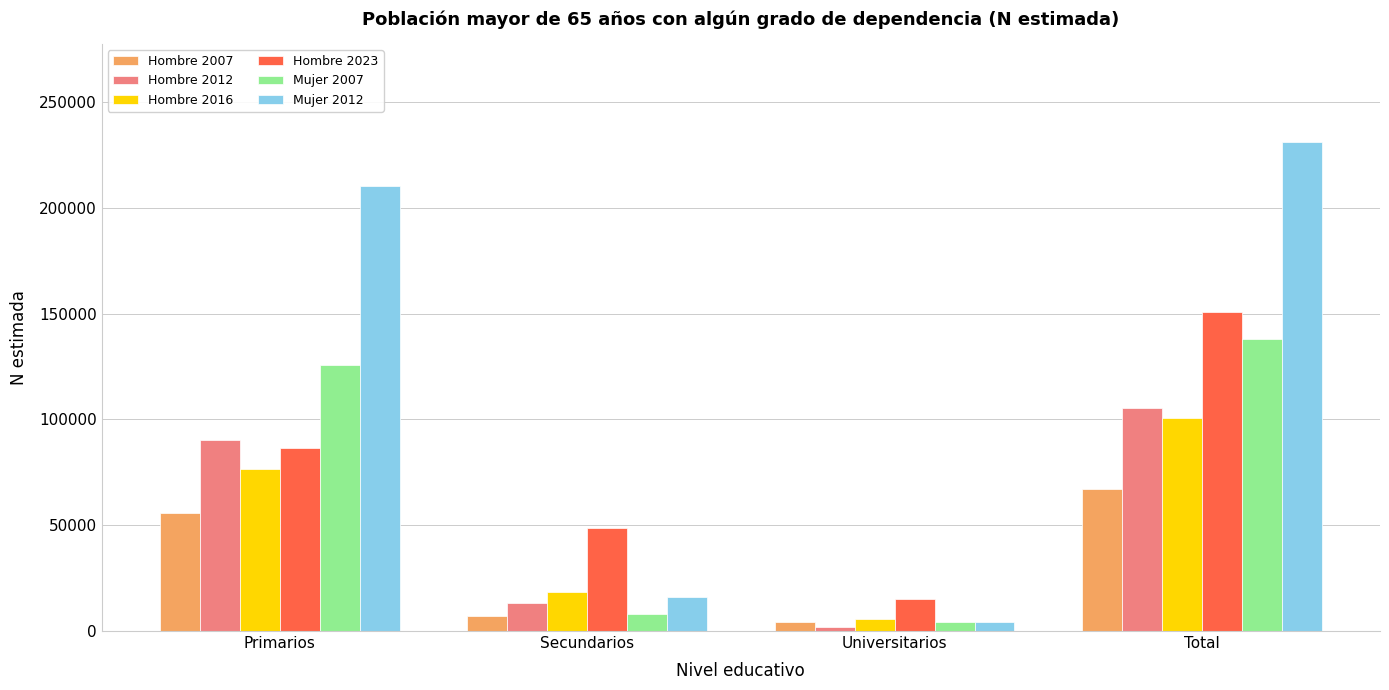

What is the label of the 2nd bar from the right?

Universitarios